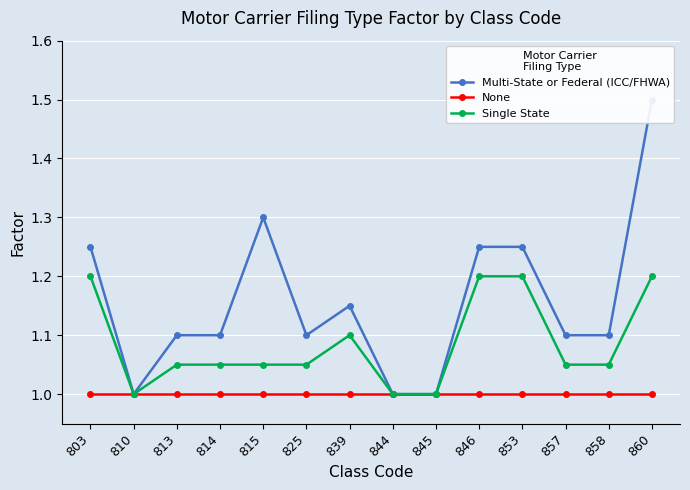

What is the difference between the maximum and minimum values in the Single State series?

0.2